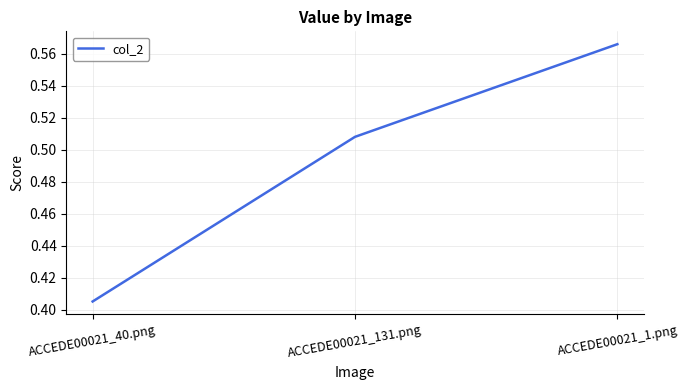

What position from the left is ACCEDE00021_40.png?

1